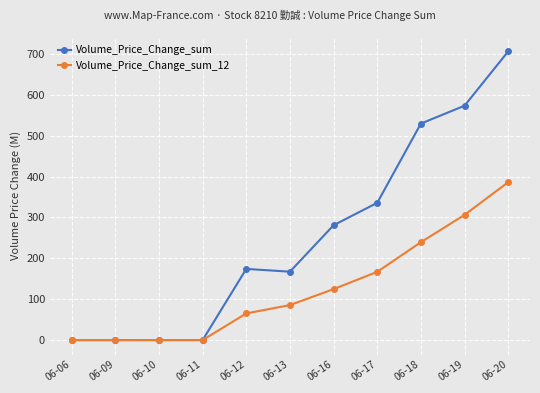

Which series changed the most between 06-11 and 06-17?

Volume_Price_Change_sum